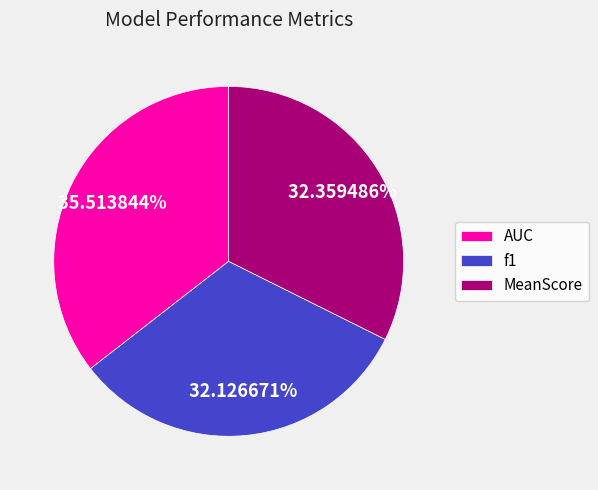

To the nearest percent, what portion does f1 represent?

32%